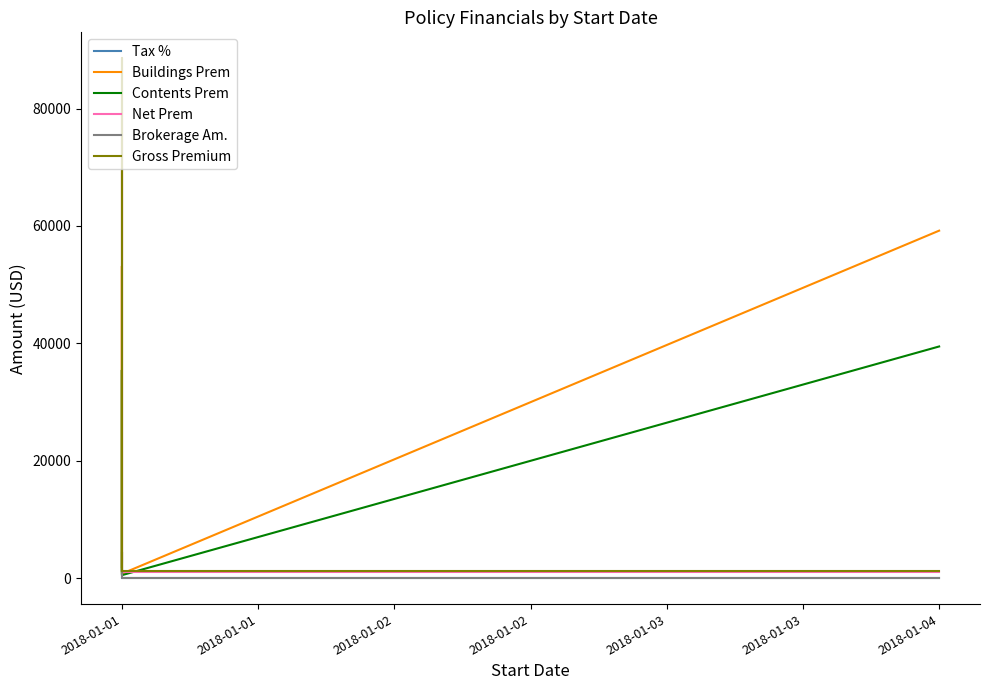

How many data points in Buildings Prem are less than 2560?

2